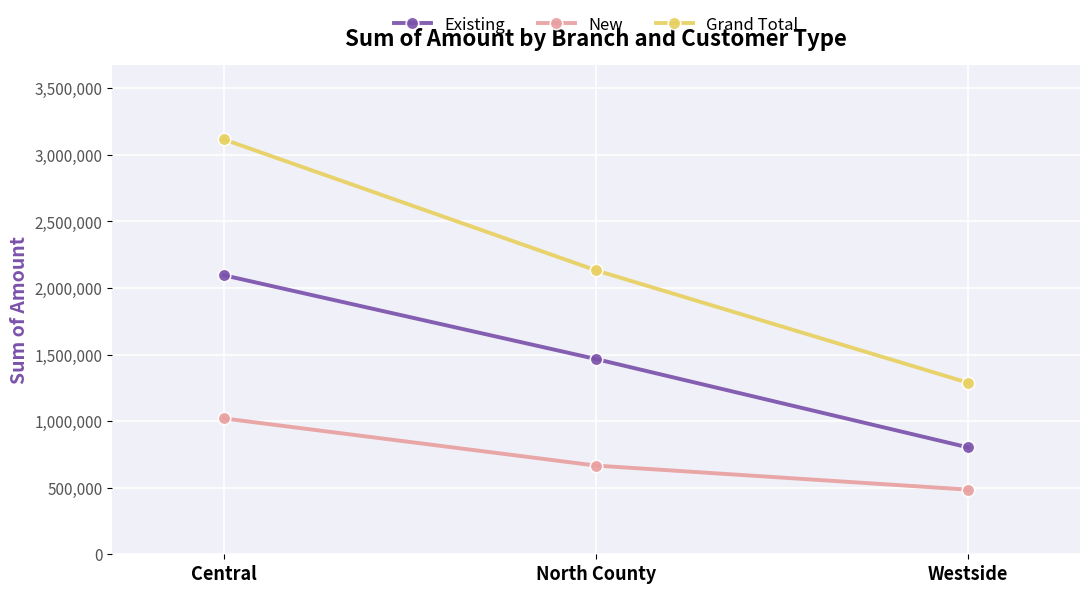

What is the sum of the Grand Total values at North County and Central?

5248140